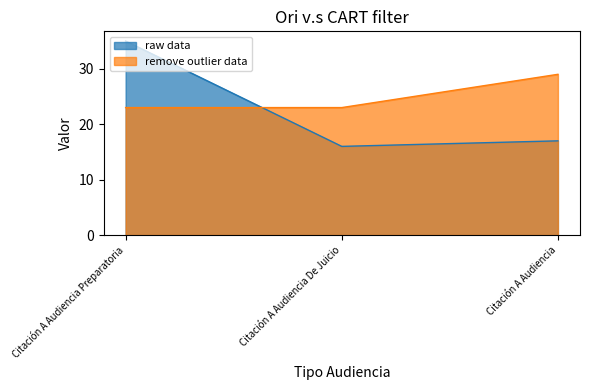

Is it true that Cantidad de Audiencias equals 17 at Citación A Audiencia?

True